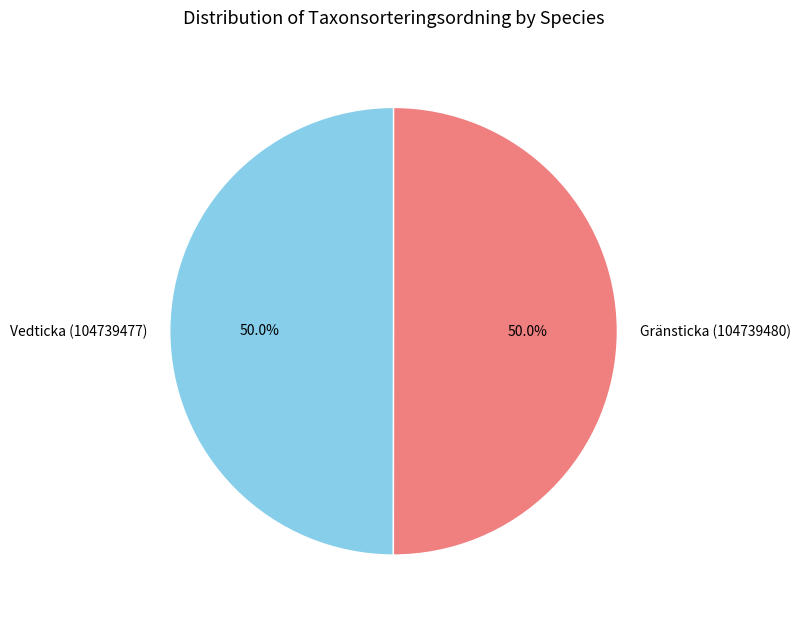

To the nearest percent, what portion does Vedticka (104739477) represent?

50%